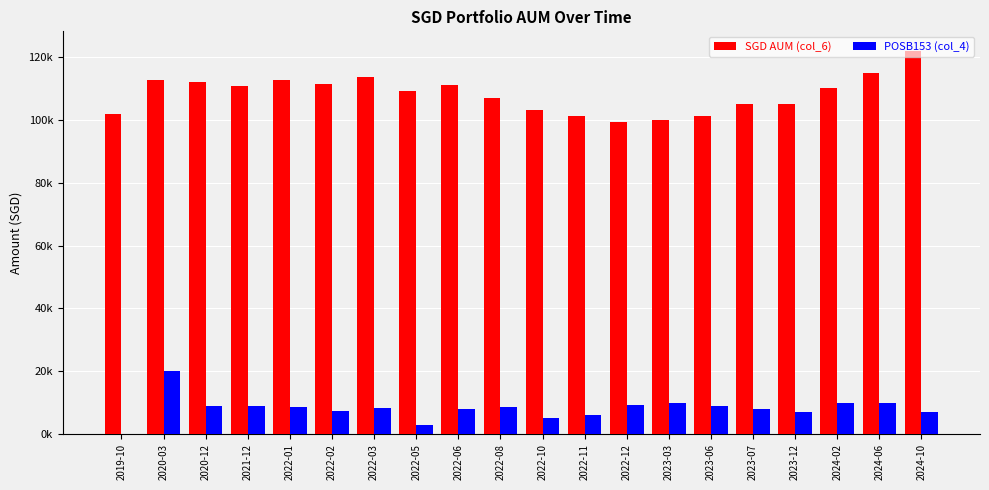

What is the value of the SGD AUM (col_6) bar at the 7th from the left?

113570.5